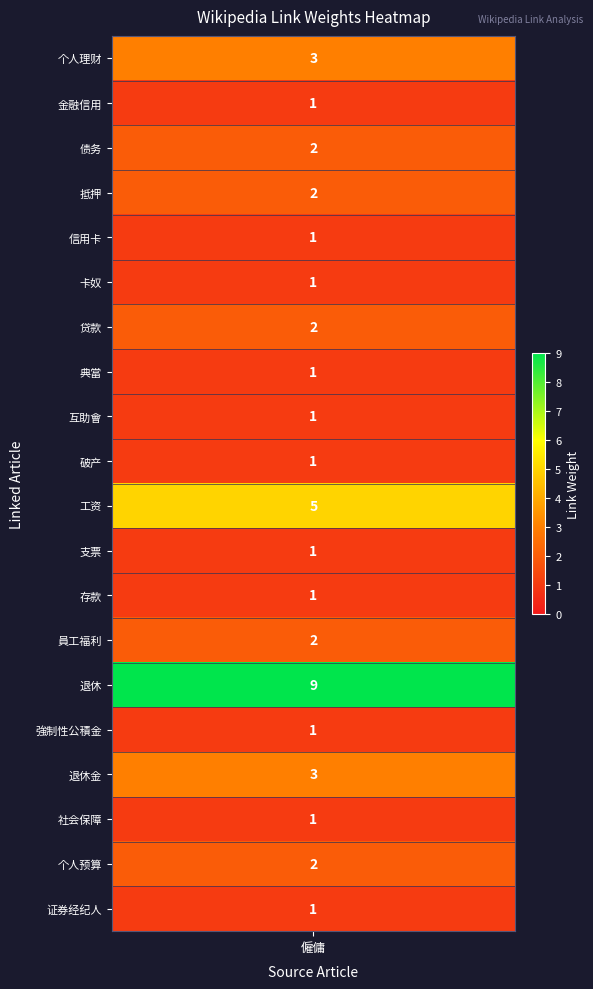

Reading left to right, what are all the values shown in this chart?

个人理财=3	金融信用=1	债务=2	抵押=2	信用卡=1	卡奴=1	贷款=2	典當=1	互助會=1	破产=1	工资=5	支票=1	存款=1	員工福利=2	退休=9	強制性公積金=1	退休金=3	社会保障=1	个人预算=2	证券经纪人=1